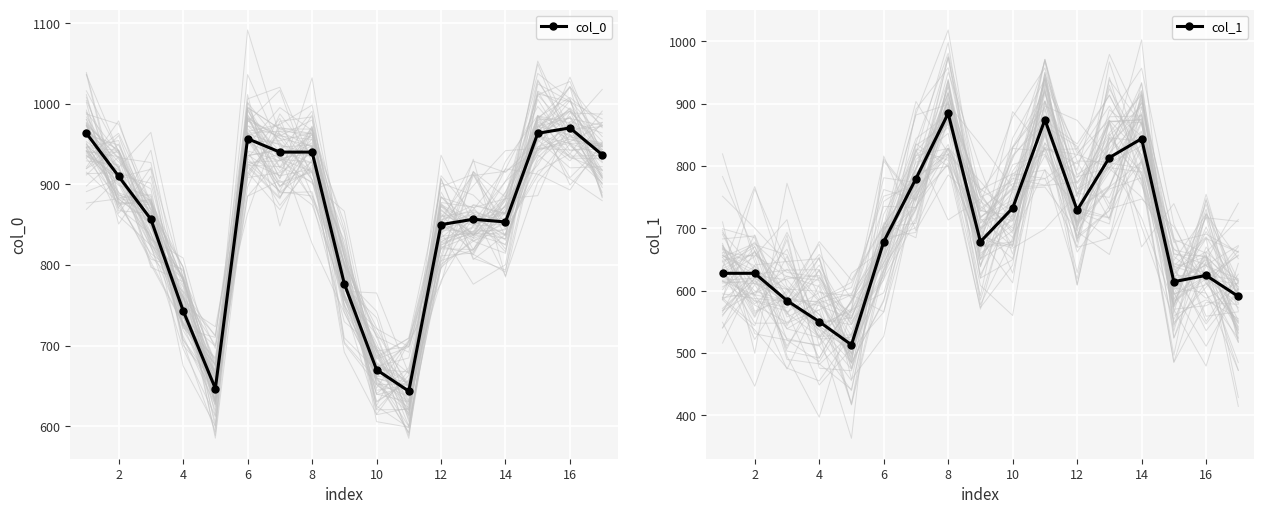

How many interior local valleys does the col_1 series have?

4